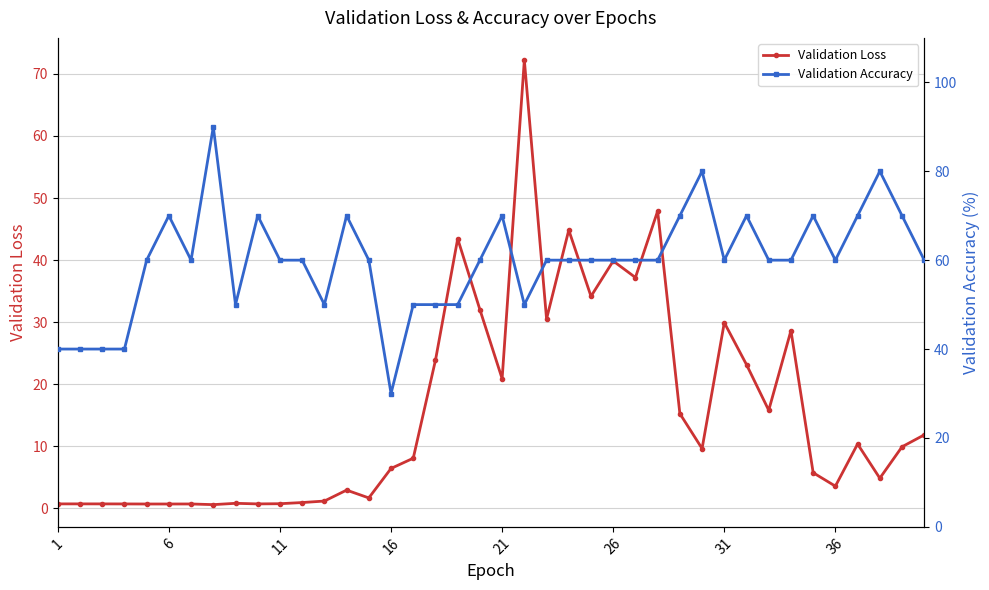

Which series has the widest spread of values?

Validation Loss